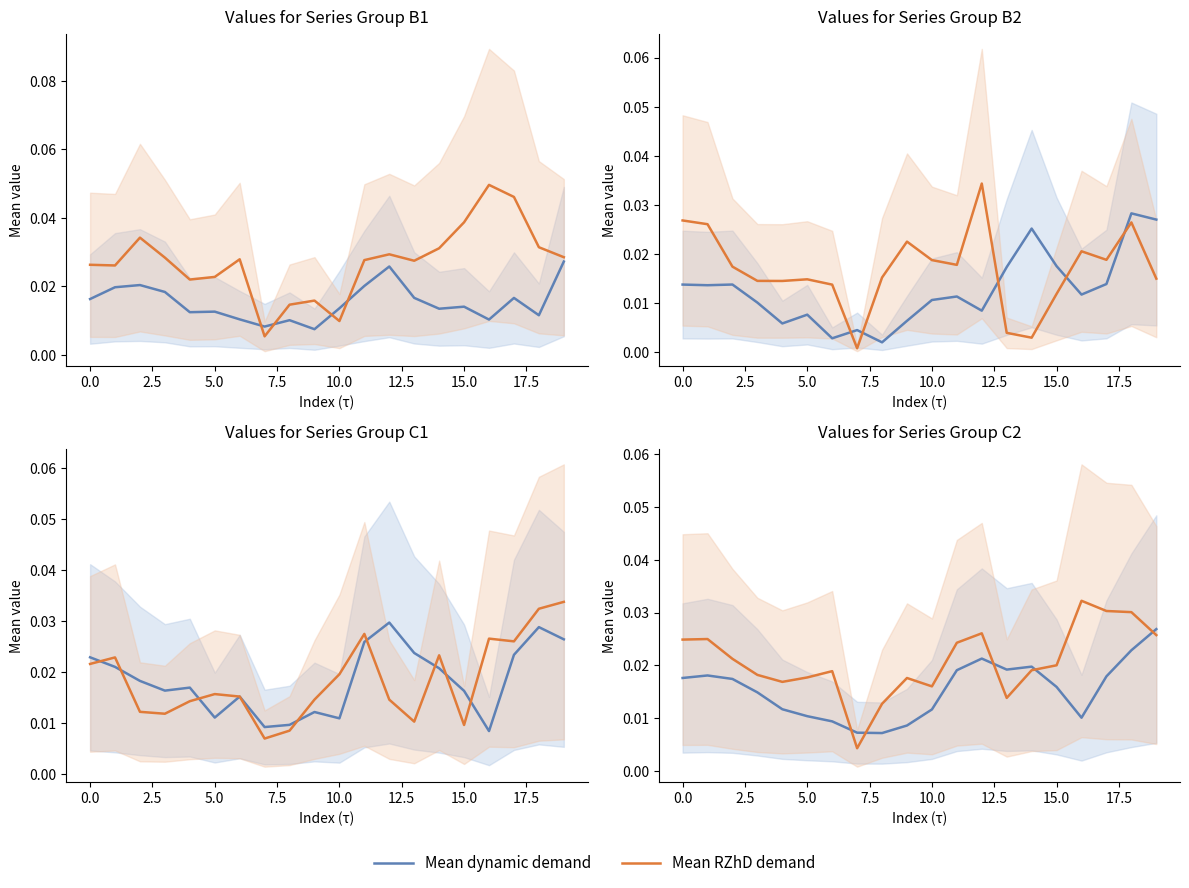

Is it true that Mean RZhD demand equals 0.0 at 14?

False